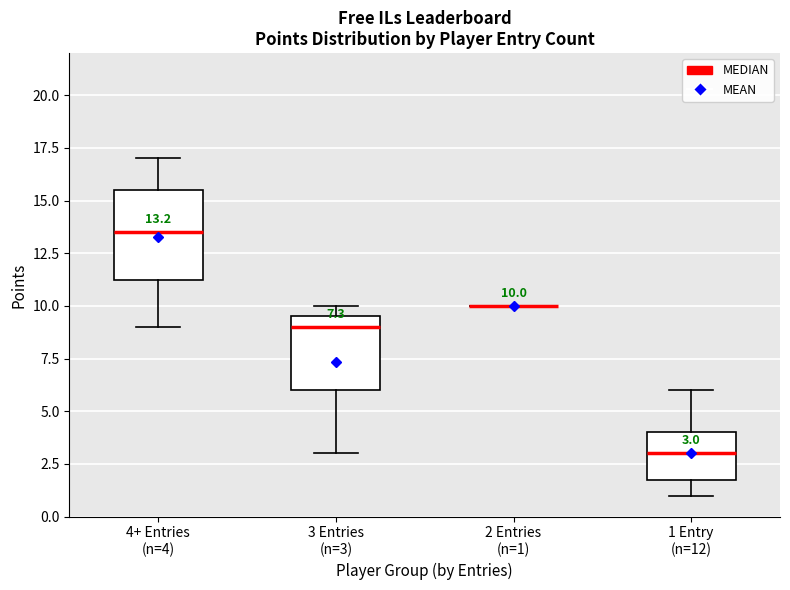

Comparing the boxes themselves (not the whiskers), which one is the tallest?

4+ Entries (n=4)